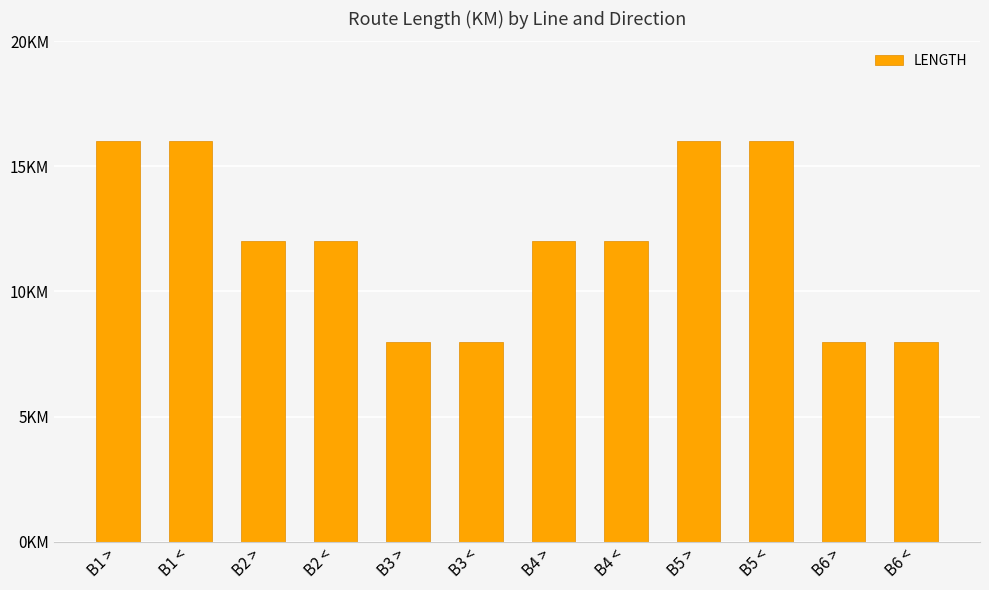

Reading right to left, transcribe all the data shown in this chart.

B6 <=8	B6 >=8	B5 <=16	B5 >=16	B4 <=12	B4 >=12	B3 <=8	B3 >=8	B2 <=12	B2 >=12	B1 <=16	B1 >=16